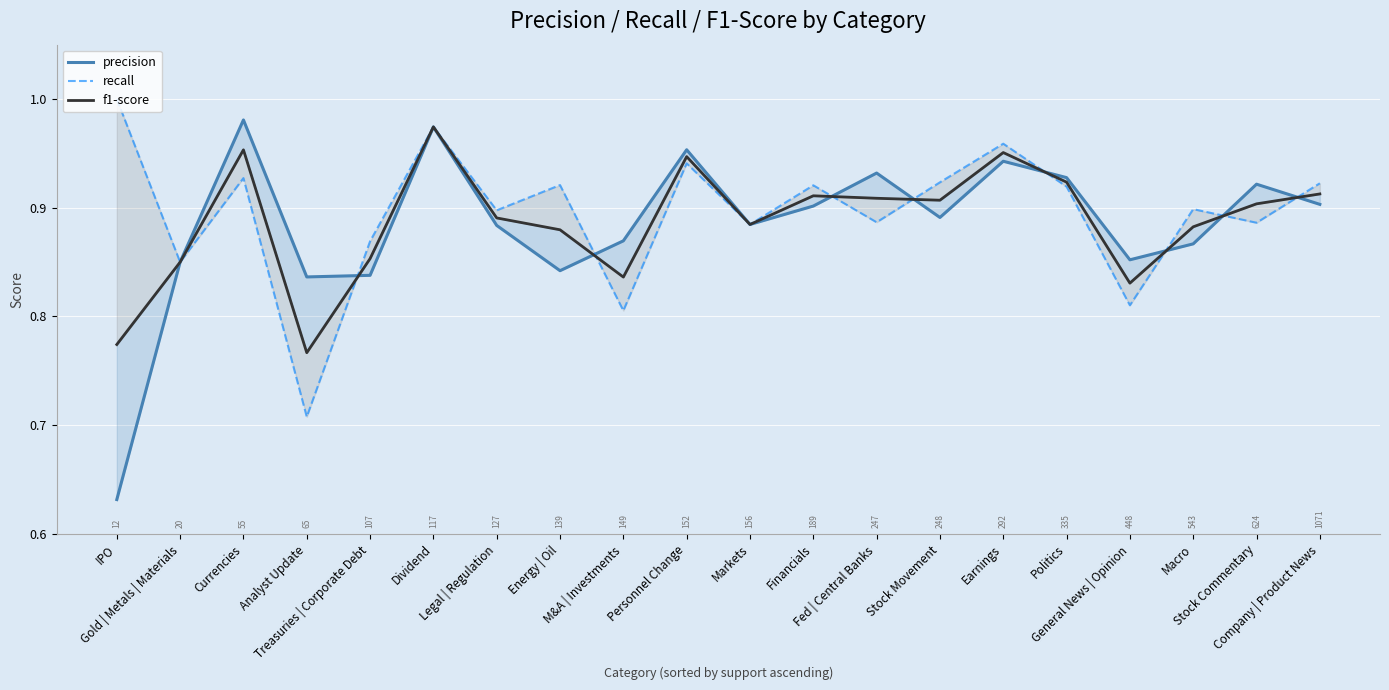

True or false: f1-score and precision intersect in this chart.

True